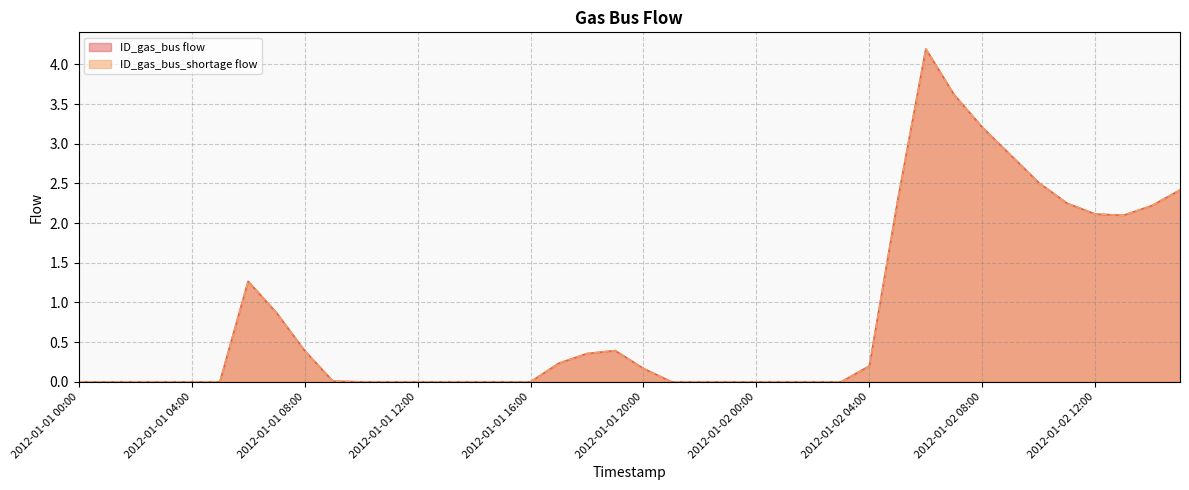

What are all the series names shown in the legend?

ID_gas_bus flow, ID_gas_bus_shortage flow